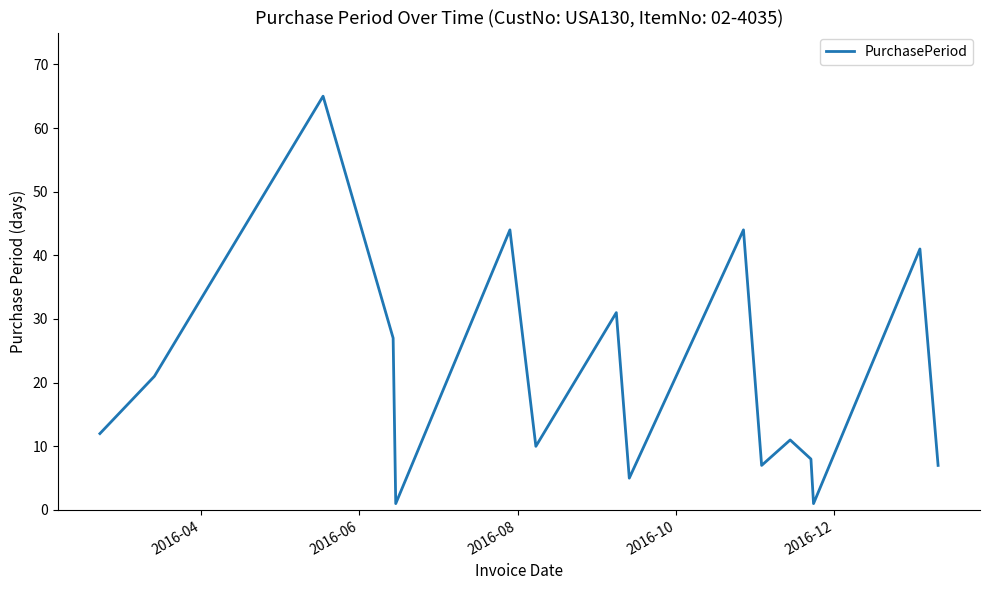

What is the greatest value displayed?

65